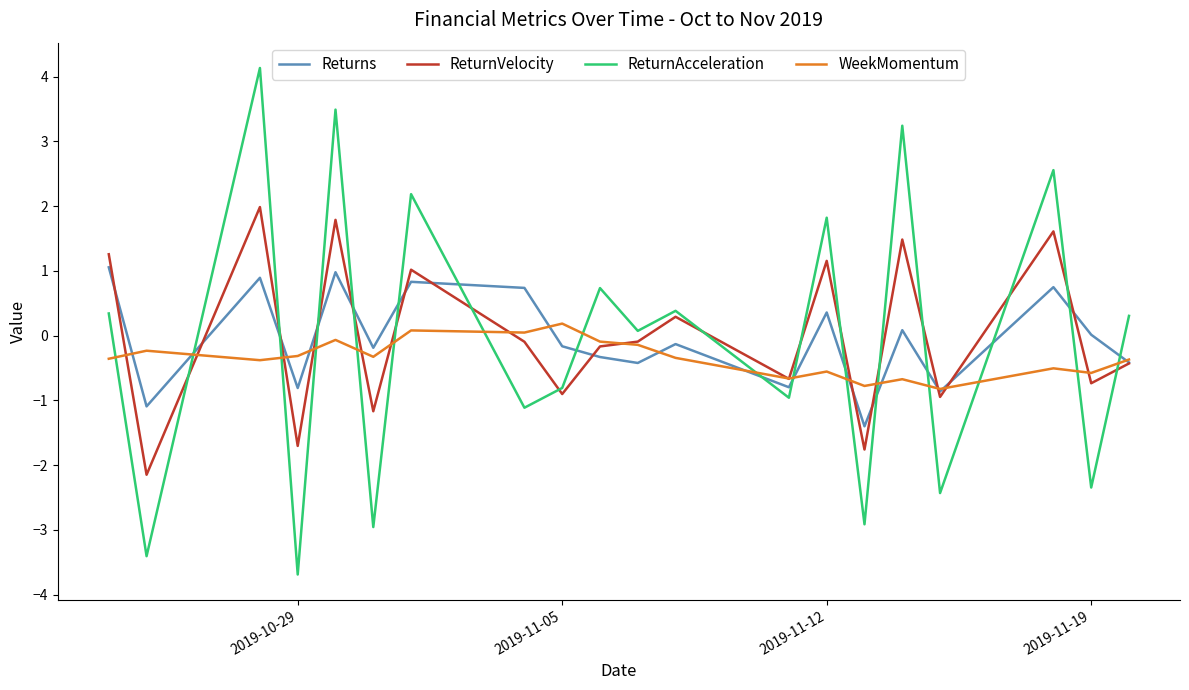

Rank the series by their maximum value, from highest to lowest.

ReturnAcceleration, ReturnVelocity, Returns, WeekMomentum